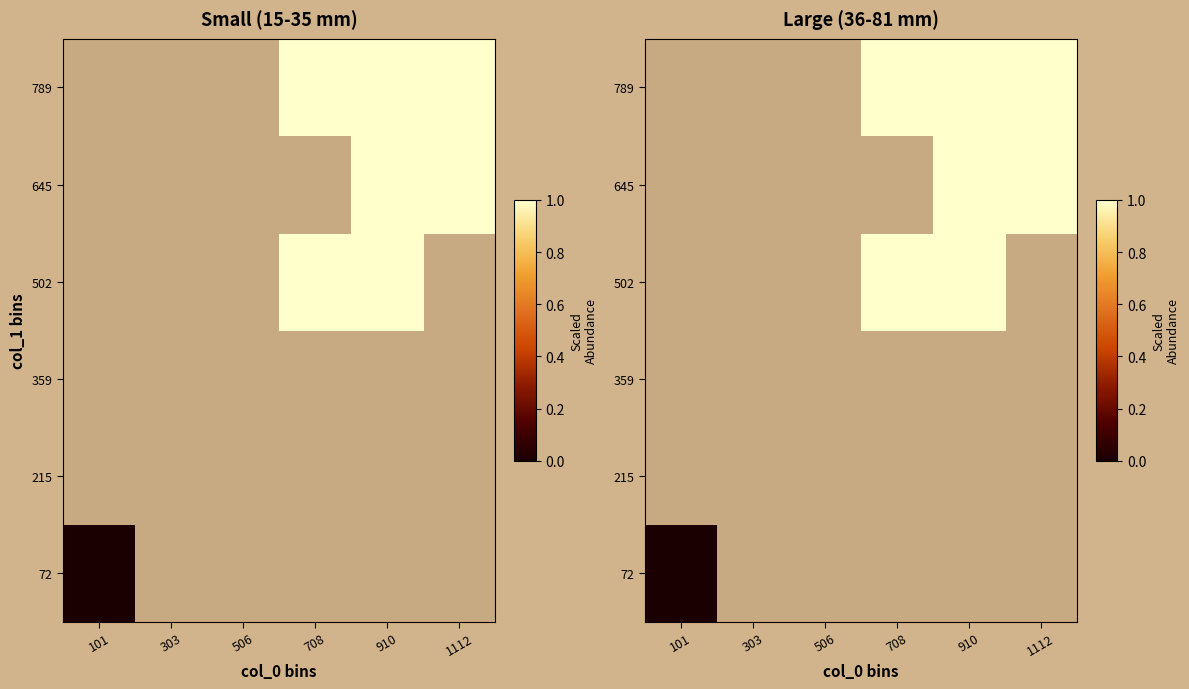

At which label does 359 reach its minimum?

101